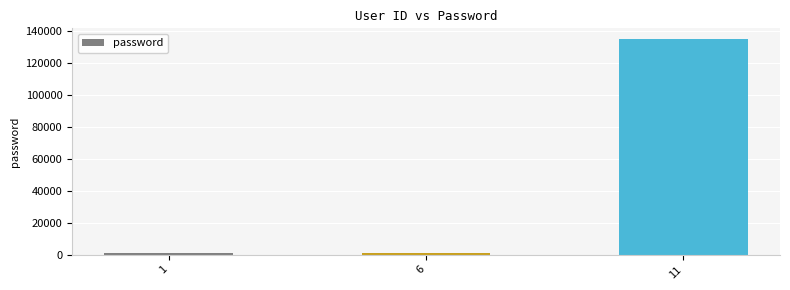

Reading left to right, list all the values displayed in this chart.

1=666	6=666	11=134679